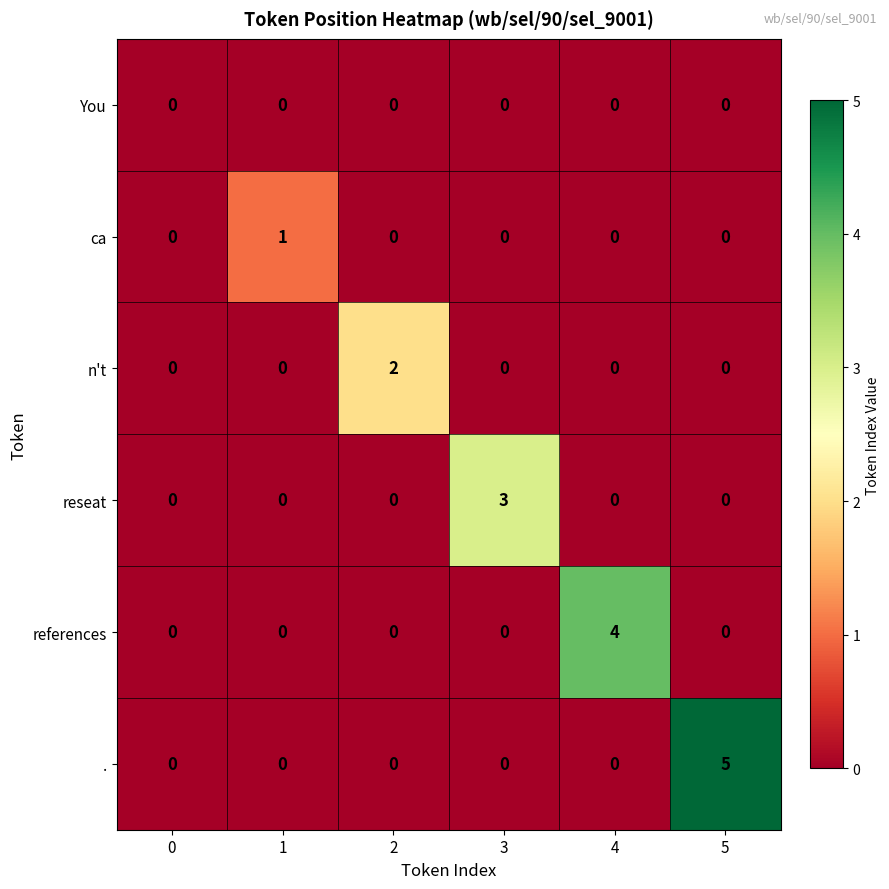

What is the difference between the maximum and minimum values in the . series?

5